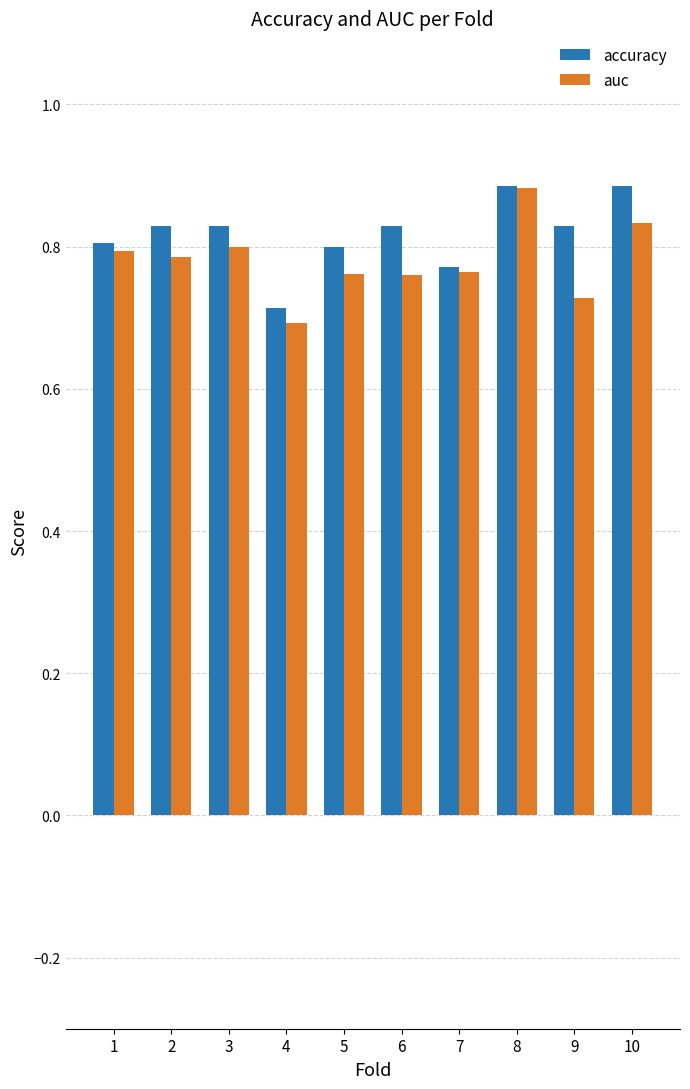

At which label is auc closest to 0?

4